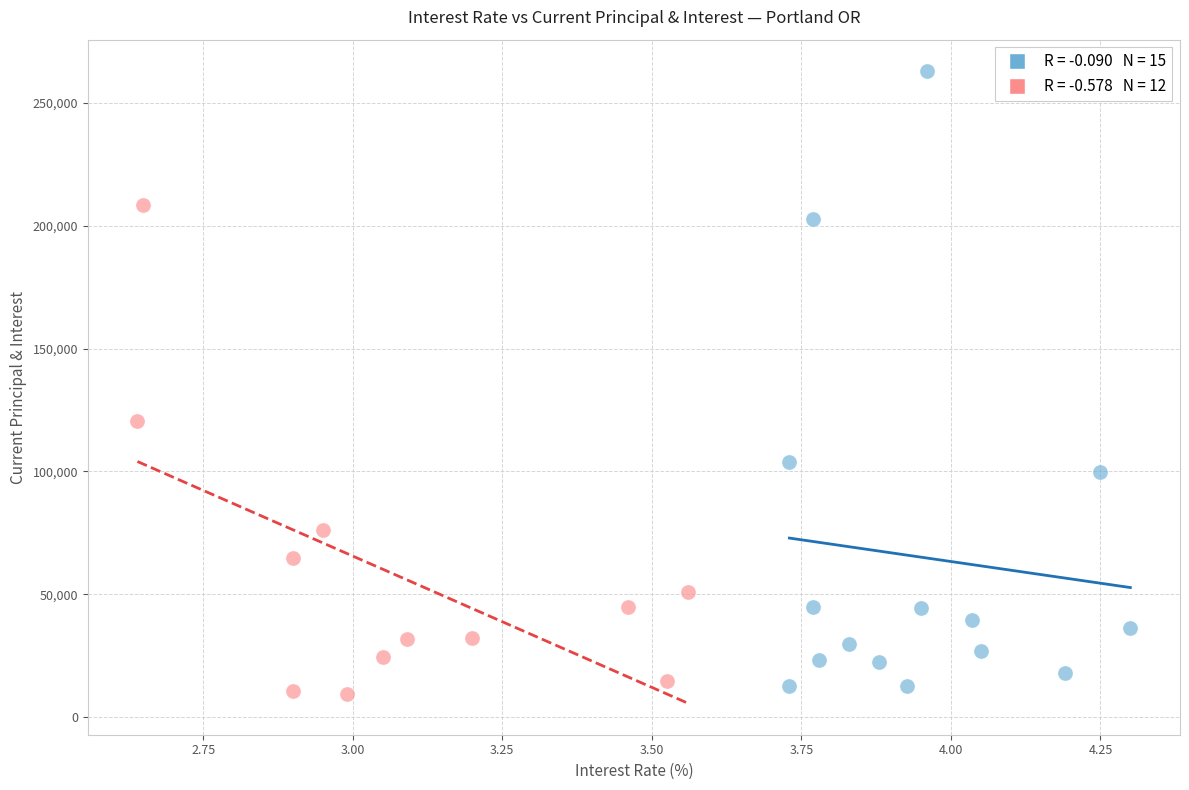

Which series reaches the maximum Y coordinate?

Higher Rate Group